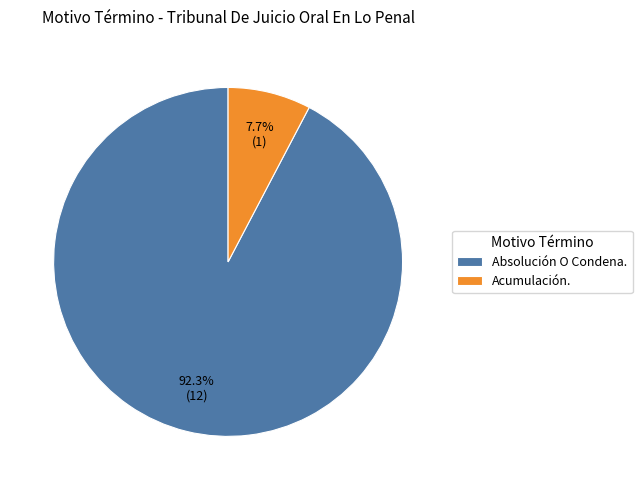

Count the number of slices in the pie.

2